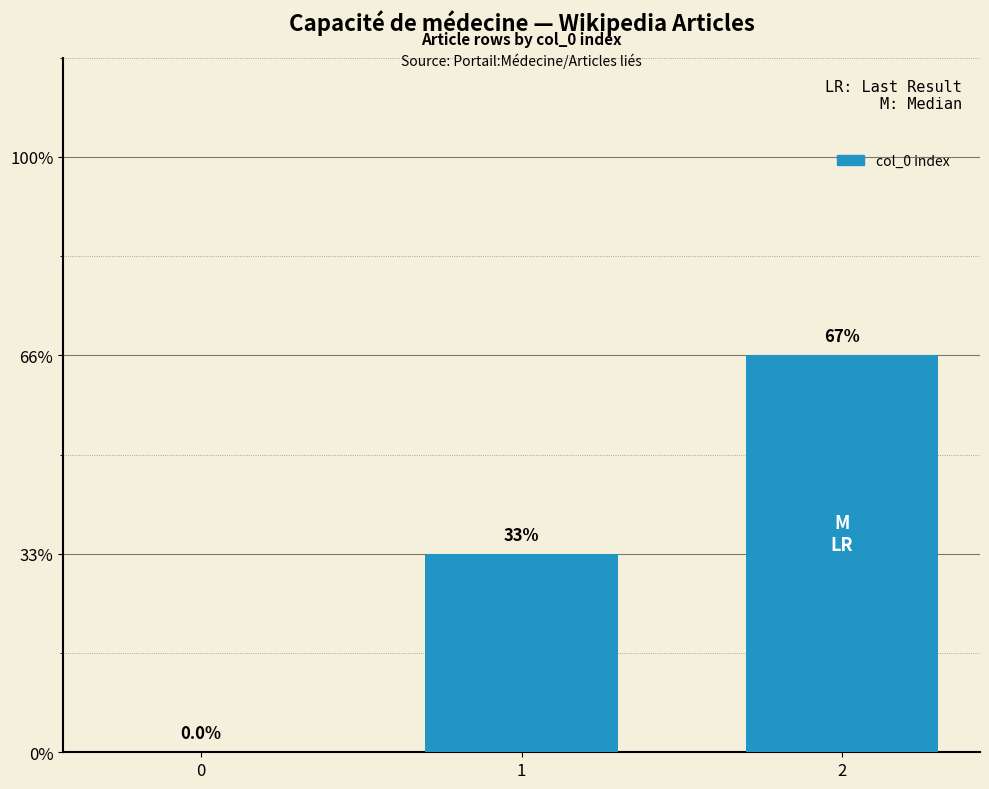

Does the chart contain any negative values?

No